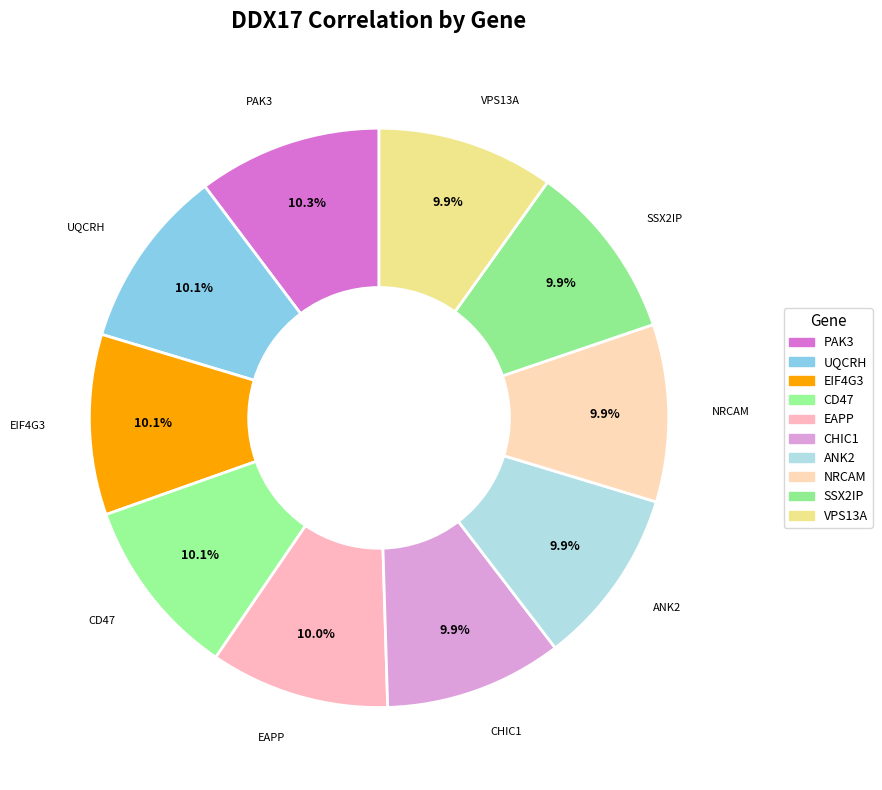

How many segments does this pie chart have?

10